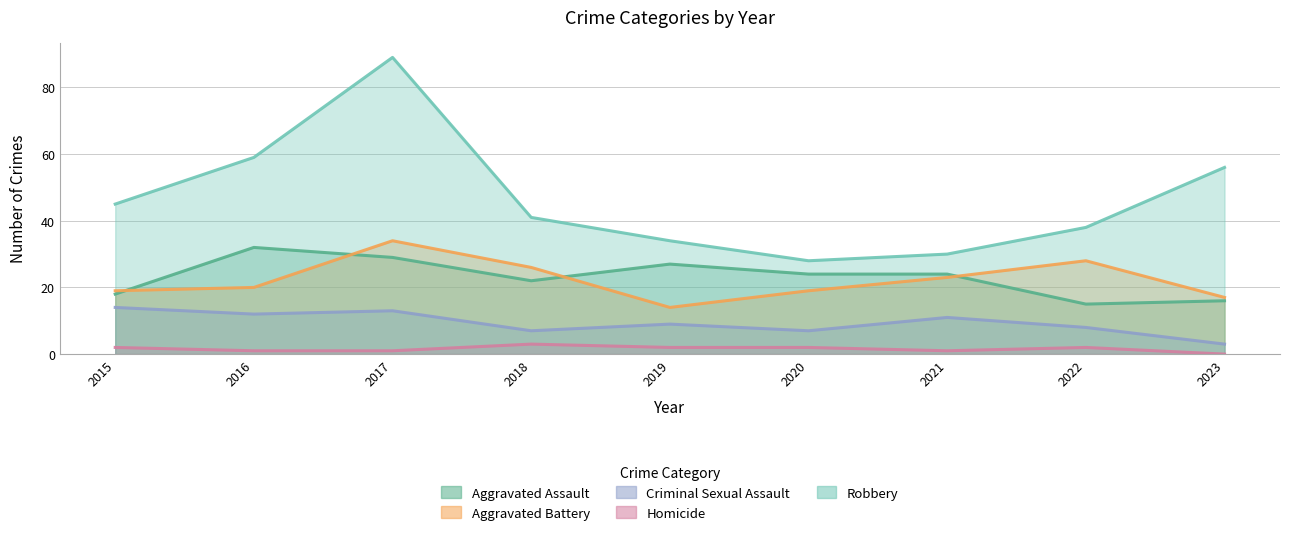

What is the average value of the Robbery series?

47